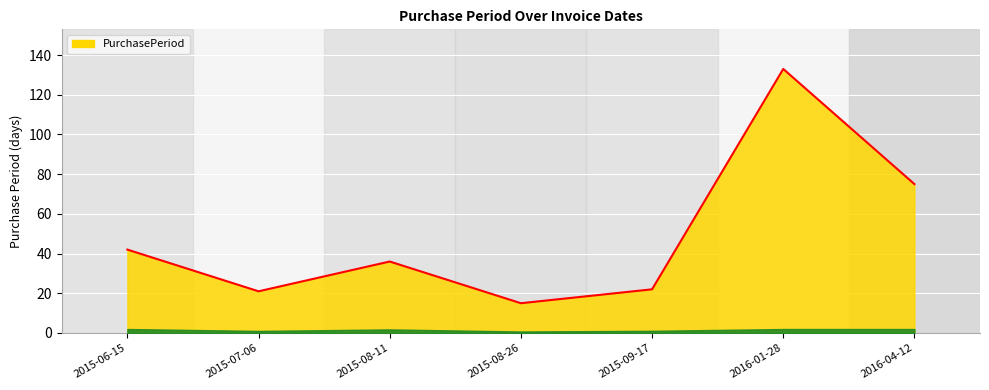

Reading left to right, what are all the values shown in this chart?

2015-06-15=42	2015-07-06=21	2015-08-11=36	2015-08-26=15	2015-09-17=22	2016-01-28=133	2016-04-12=75